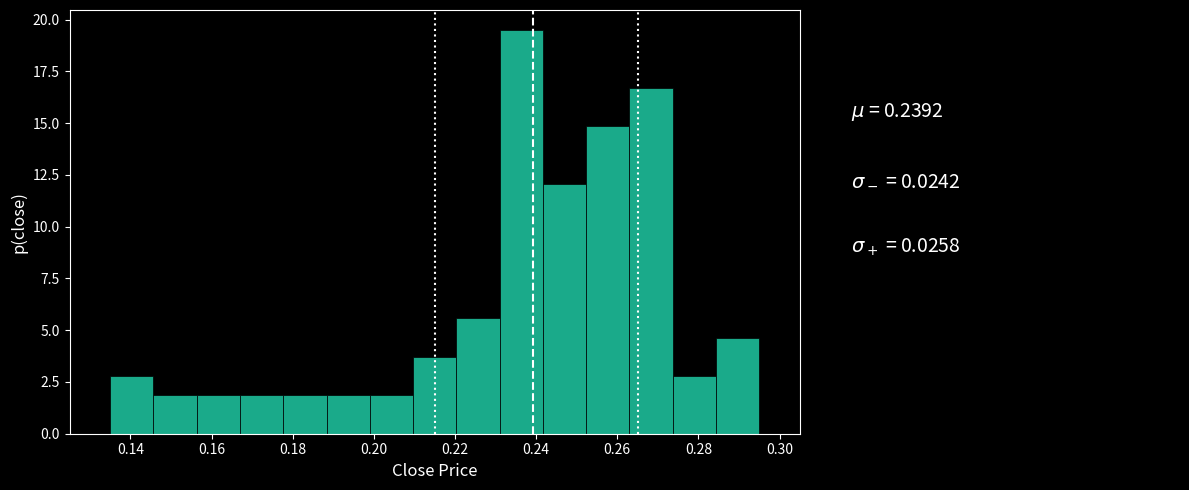

Reading left to right, list every bar in this chart as the range it spans on the x-axis followed by its height. Neither the bar edges nor the heights are printed on the chart, so give them approximately, as read against the axes.

0.136 to 0.146: 3.0
0.146 to 0.156: 2.0
0.156 to 0.168: 2.0
0.168 to 0.178: 2.0
0.178 to 0.188: 2.0
0.188 to 0.200: 2.0
0.200 to 0.210: 2.0
0.210 to 0.220: 3.5
0.220 to 0.232: 5.5
0.232 to 0.242: 19.5
0.242 to 0.252: 12.0
0.252 to 0.264: 15.0
0.264 to 0.274: 16.5
0.274 to 0.284: 3.0
0.284 to 0.296: 4.5